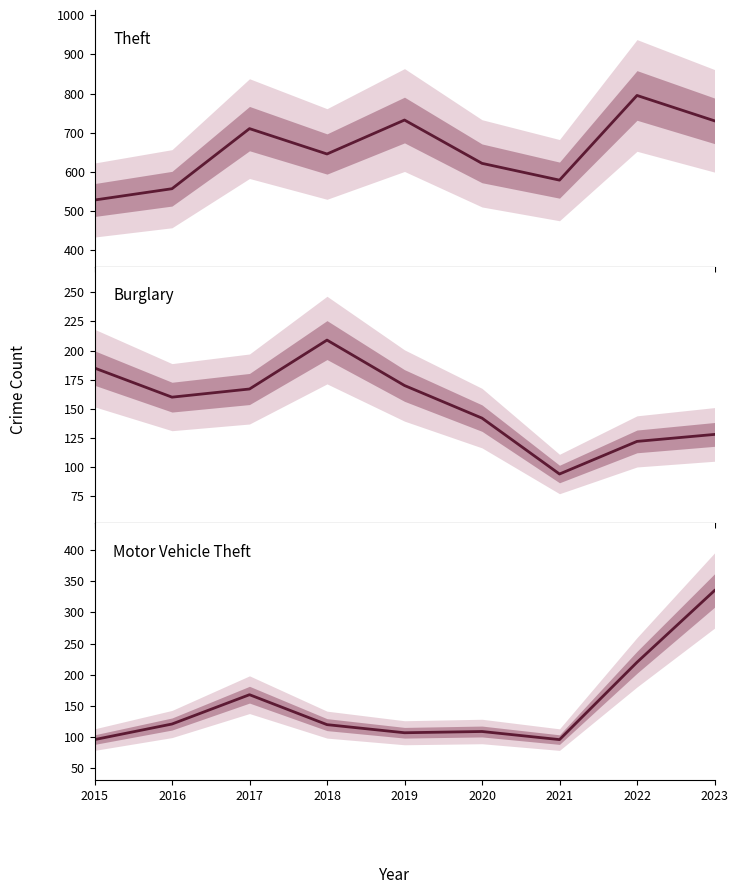

Is the value of Theft at 2023 greater than the value of Burglary at 2022?

Yes